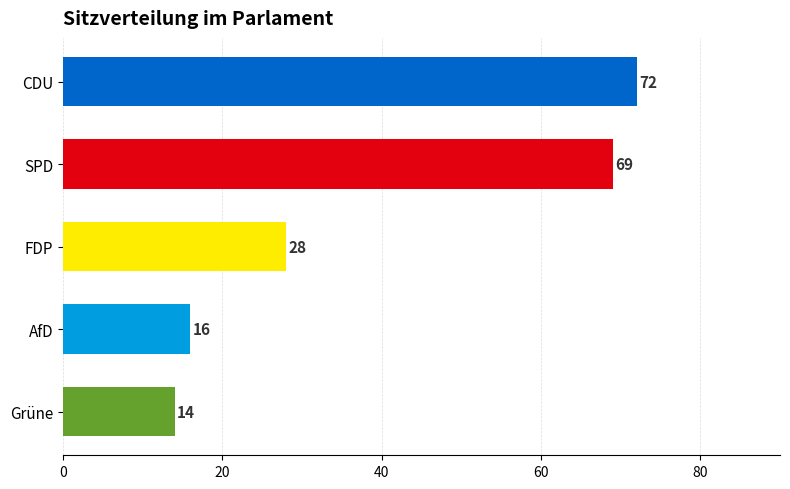

Reading top to bottom, what are all the values shown in this chart?

CDU=72	SPD=69	FDP=28	AfD=16	Grüne=14